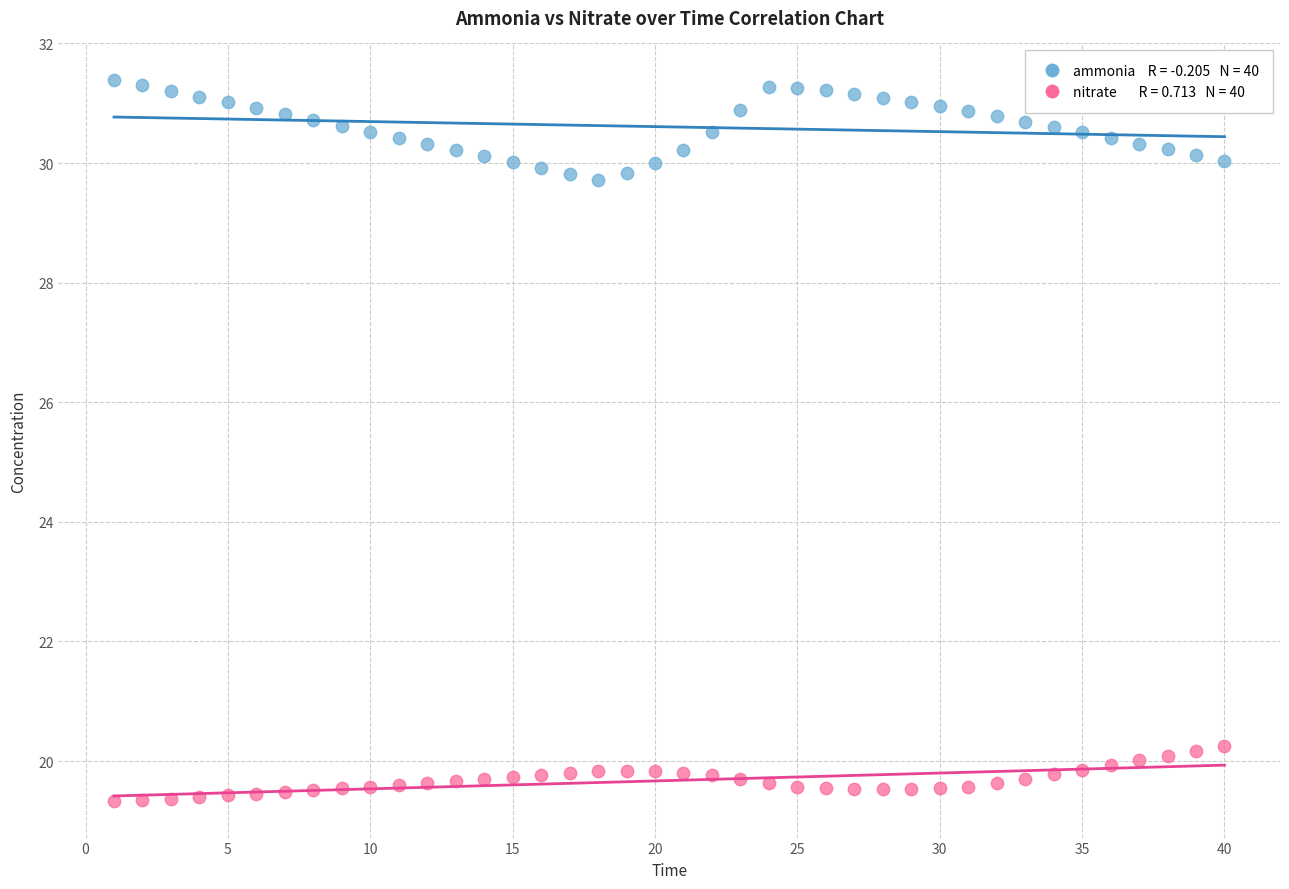

Across all data points, what is the range of Y values (max minus min)?

12.1